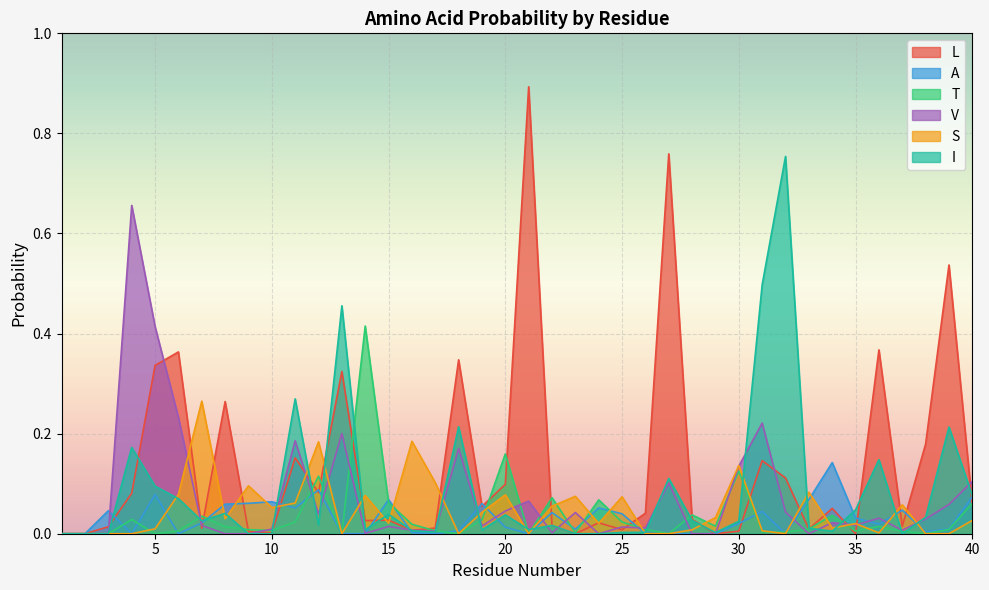

How many lines are shown in the chart?

6